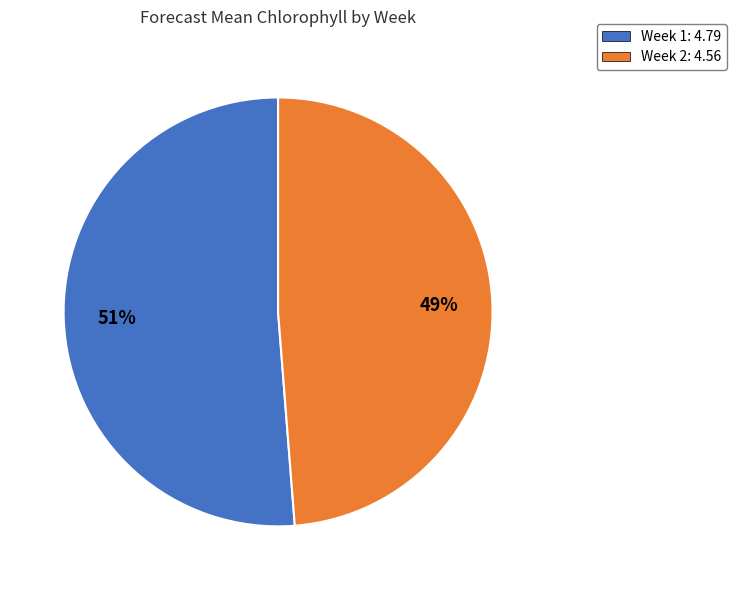

Rank the categories by value from lowest to highest.

Week 2, Week 1